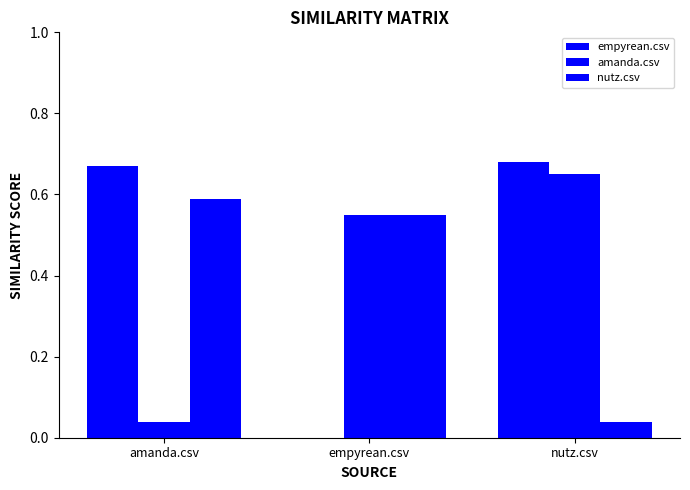

What is the difference between the maximum and minimum values in the nutz.csv series?

0.5